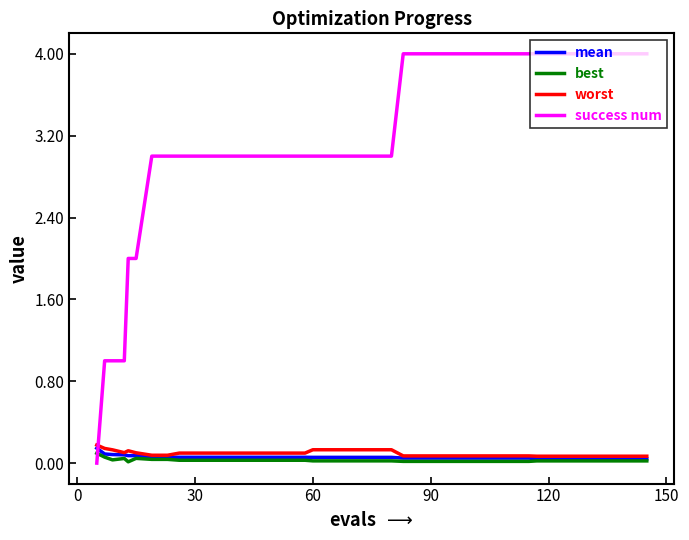

What are all the series names shown in the legend?

mean, best, worst, success num